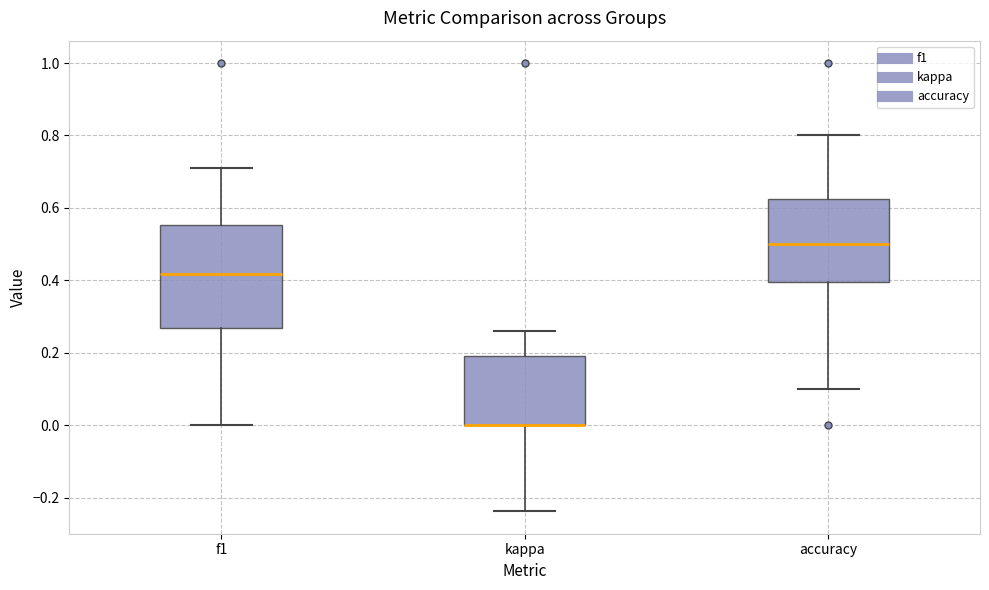

Reading left to right, read every box against the y-axis: the position of its median line, the range the box covers, and the ends of its whiskers. The values are not printed on the chart, so give them approximately, as read against the axis.

f1: median 0.42, box 0.26 to 0.56, whiskers 0.00 to 0.72
kappa: median 0.00 (drawn on the box's lower edge), box 0.00 to 0.18, whiskers -0.24 to 0.26
accuracy: median 0.50, box 0.40 to 0.62, whiskers 0.10 to 0.80